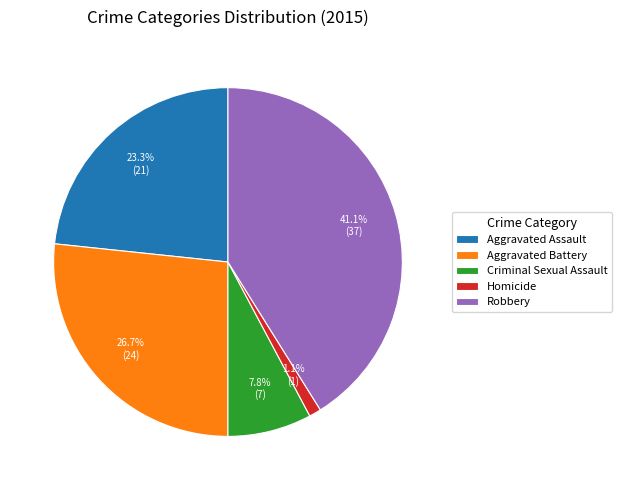

What is the ratio of the value at Aggravated Assault to the value at Robbery?

0.6